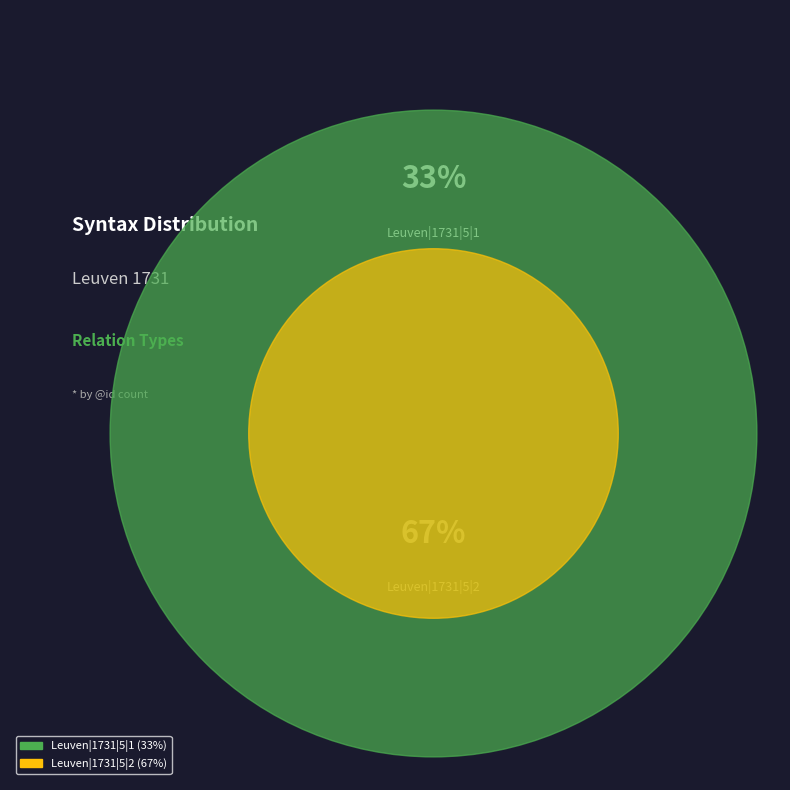

Rank the categories by value from highest to lowest.

Leuven|1731|5|2, Leuven|1731|5|1